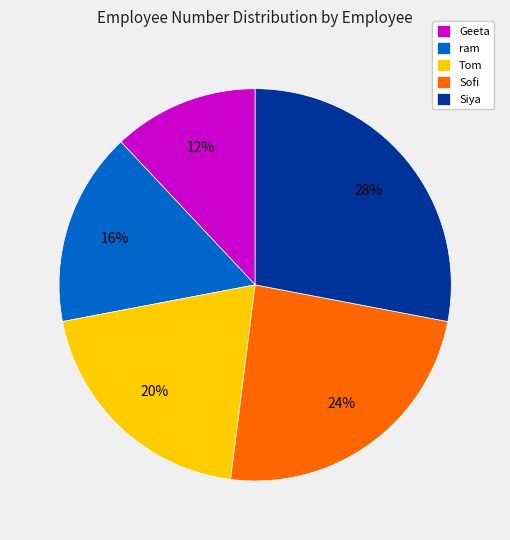

To the nearest percent, what is the difference between the largest and smallest slice percentages?

16%